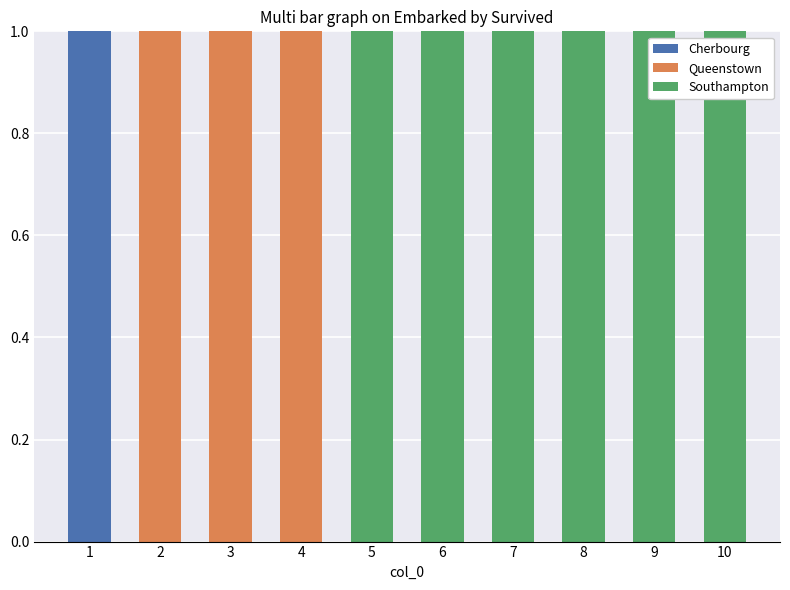

Reading left to right, list the values for the Cherbourg series.

1=1	2=0	3=0	4=0	5=0	6=0	7=0	8=0	9=0	10=0